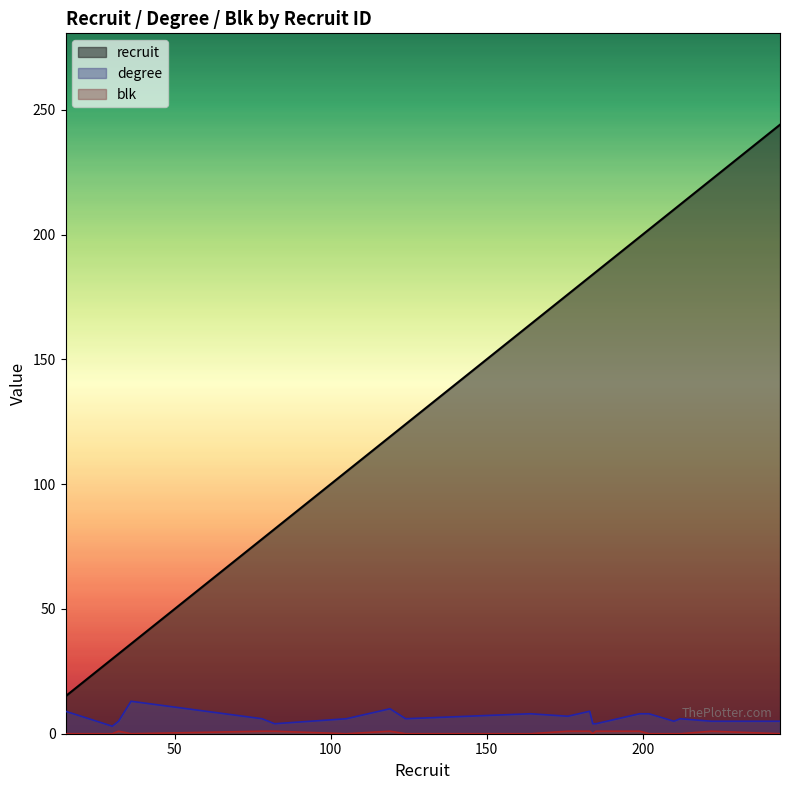

What are all the series names shown in the legend?

recruit, degree, blk